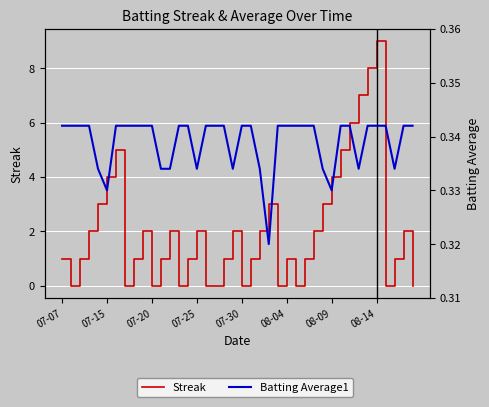

Which series has the largest total across all categories?

Streak